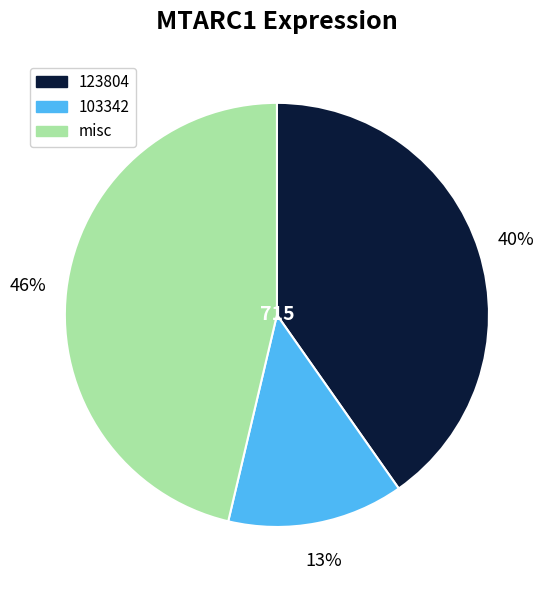

Between misc and 103342, which is larger?

misc